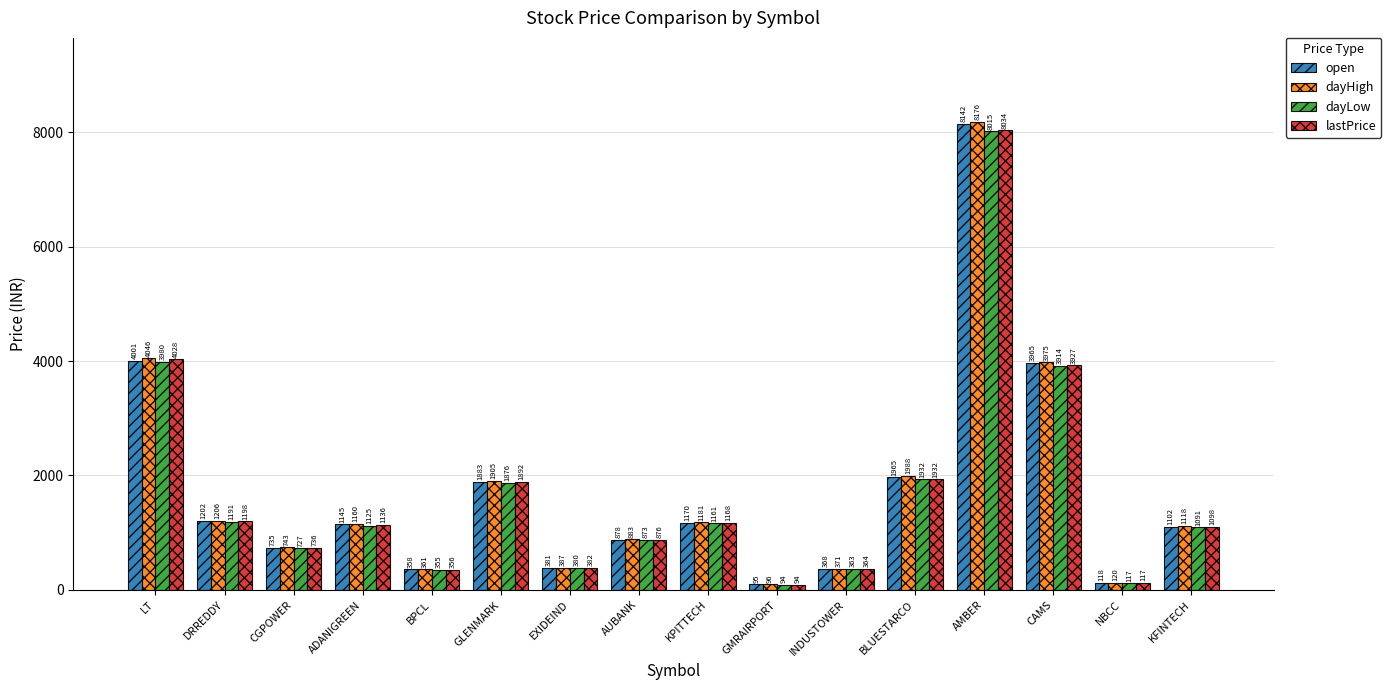

What is the label of the 15th bar from the right?

DRREDDY